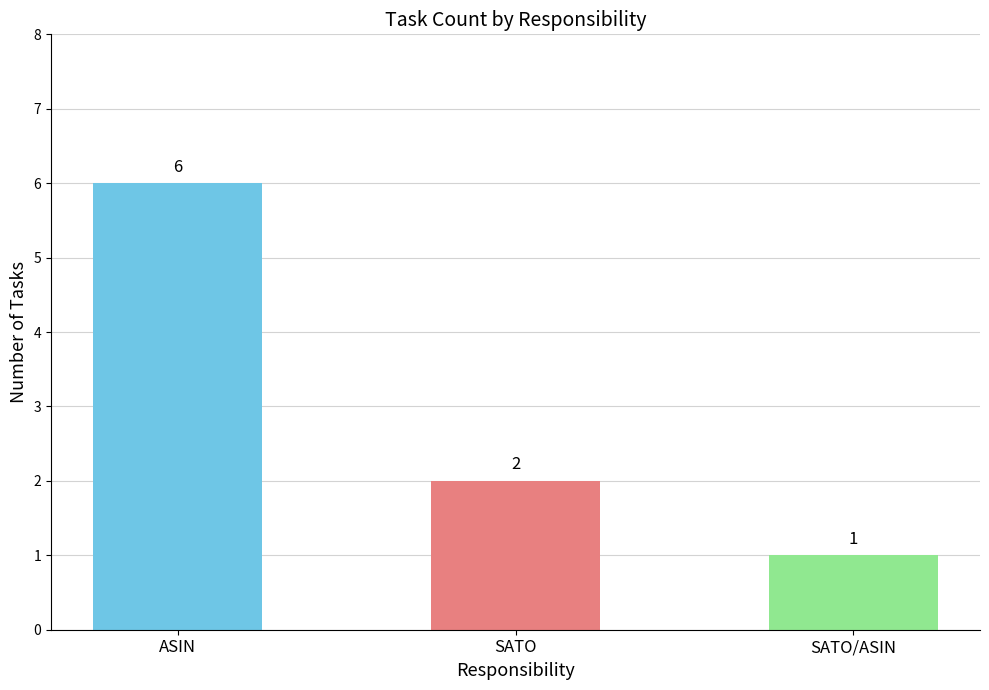

What value does the data have at SATO/ASIN?

1